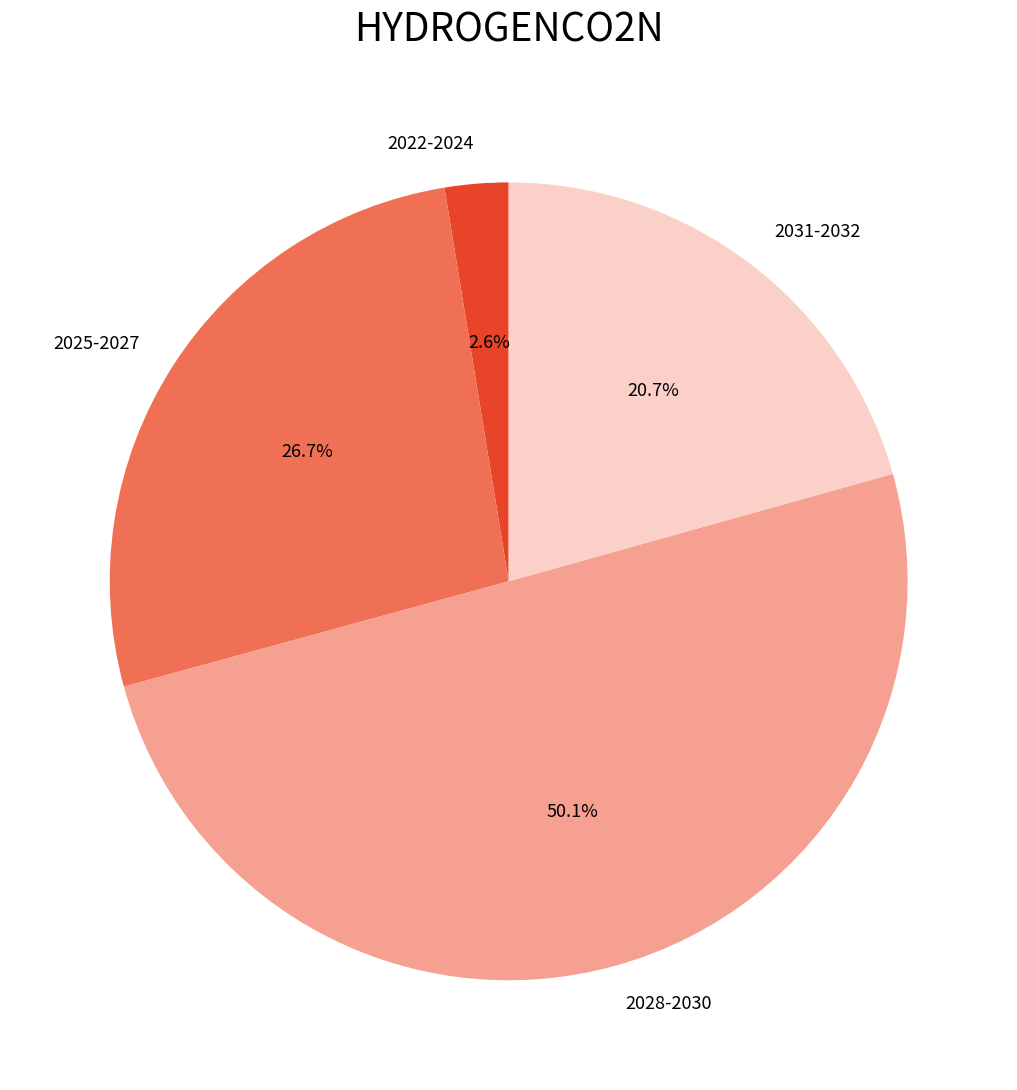

Between 2031-2032 and 2022-2024, which is larger?

2031-2032